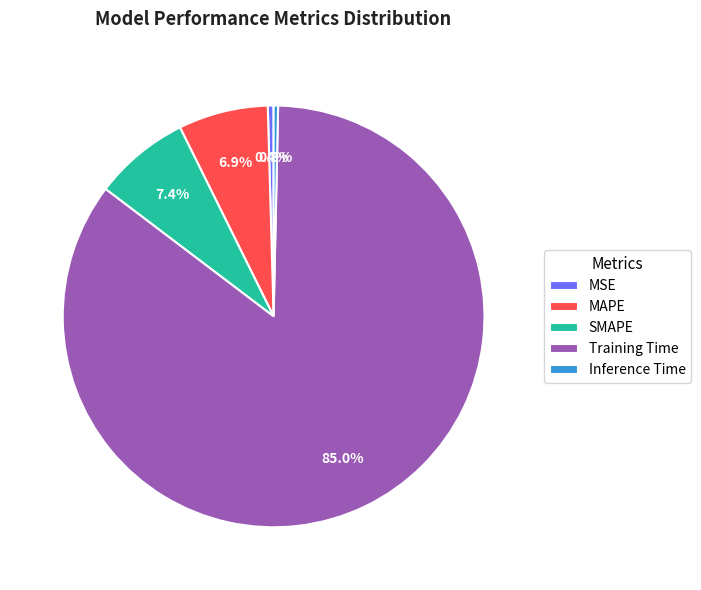

Is it true that MSE is 0% of the pie?

True